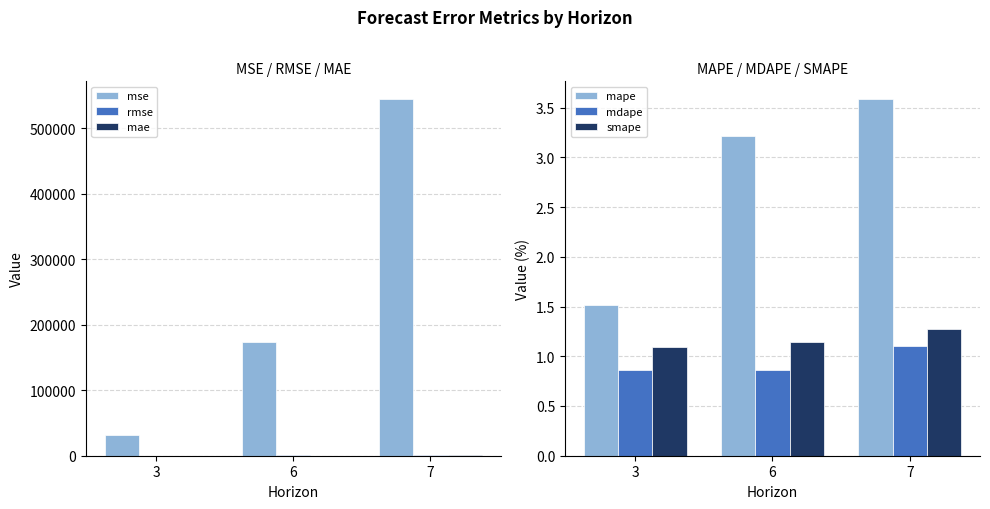

Reading left to right, transcribe all the data shown in this chart.

mse: 31338.8	173707.5	544315.1
rmse: 177.0	416.8	737.8
mae: 137.5	293.1	483.4
mape: 1.5	3.2	3.6
mdape: 0.9	0.9	1.1
smape: 1.1	1.1	1.3